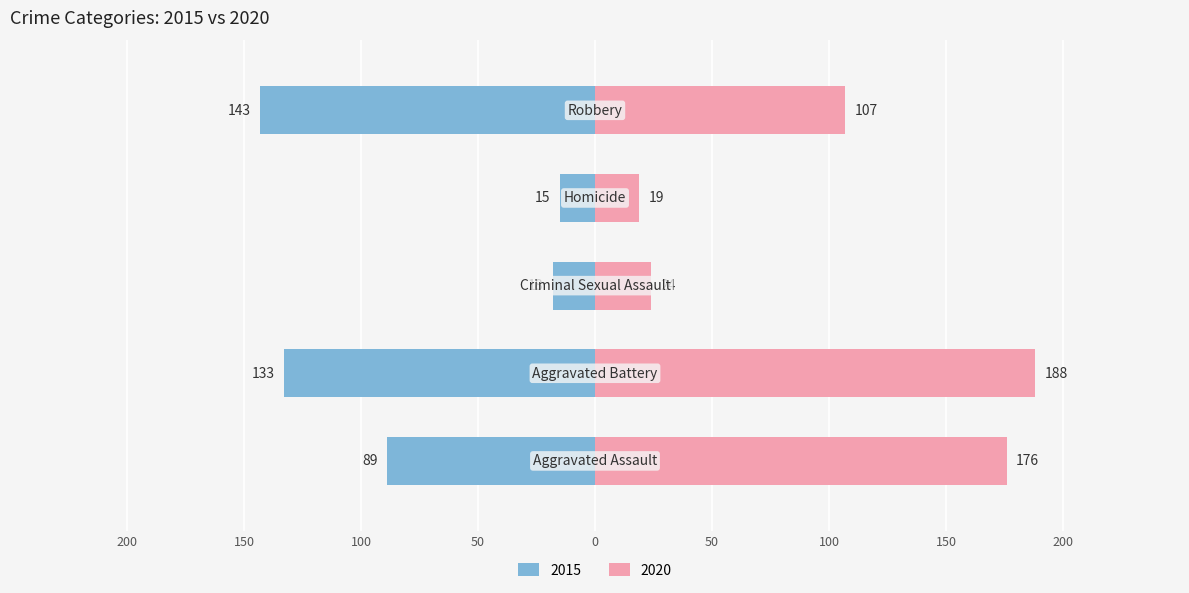

What is the approximate value of 2020 at Aggravated Assault, to the nearest 10?

180